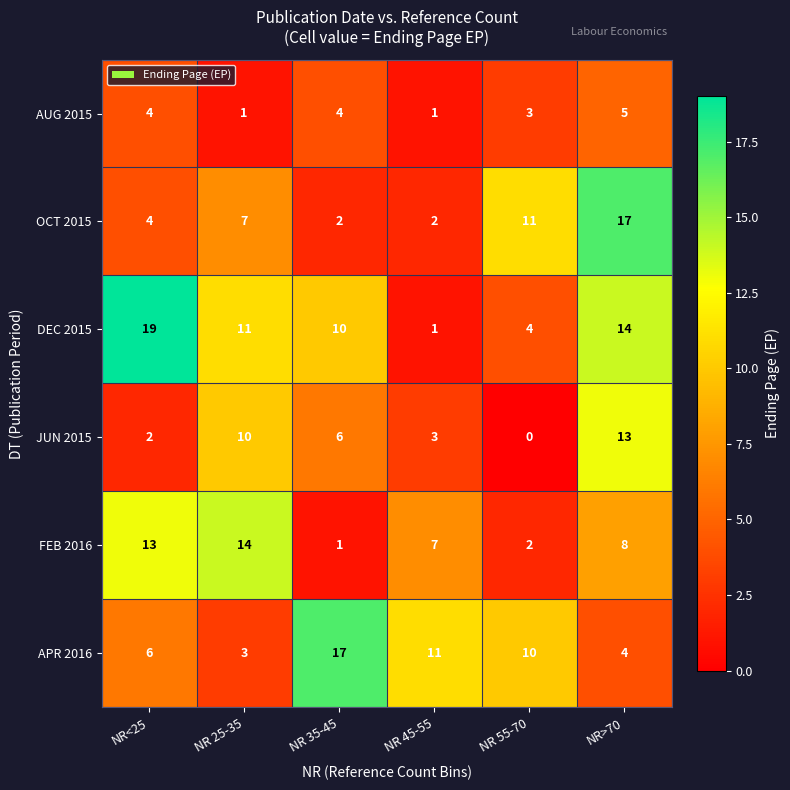

What is the total value across all series at NR 25-35?

46